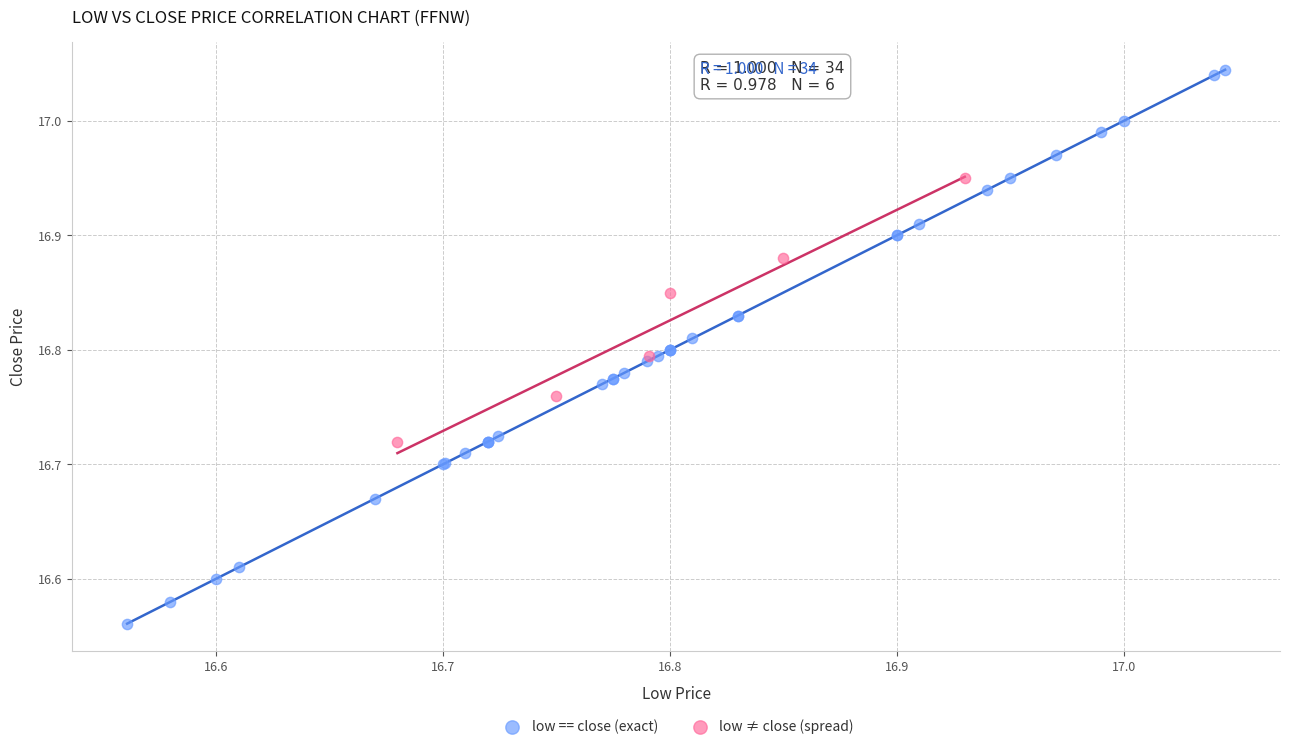

Which series reaches the maximum Y coordinate?

low == close (exact)